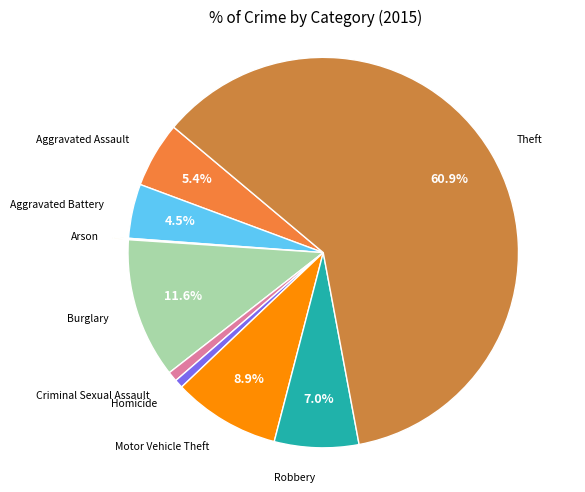

To the nearest percent, what is the difference between the largest and smallest slice percentages?

61%